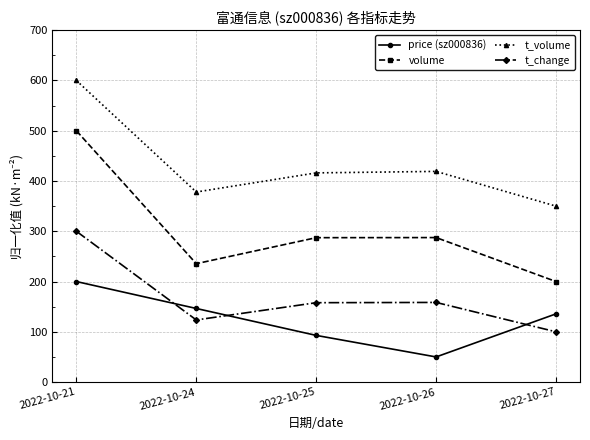

Which series changed the most between 2022-10-24 and 2022-10-27?

volume